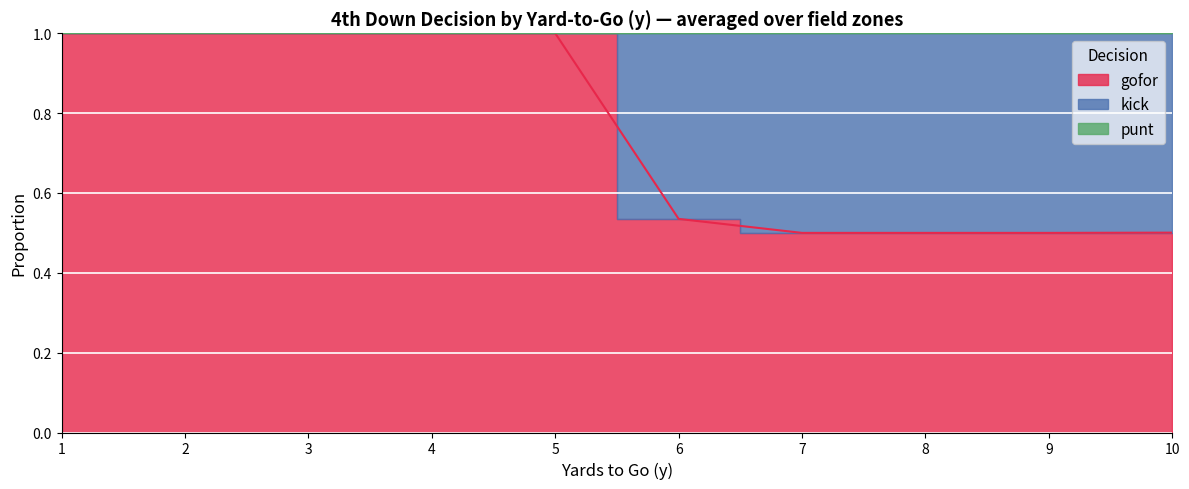

Is it true that punt equals 0.0 at 2?

True